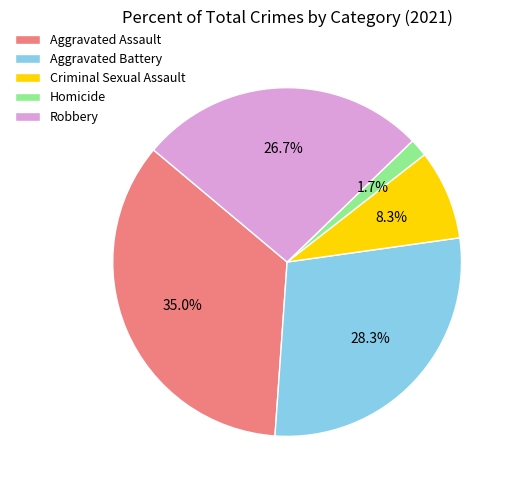

Is there a majority slice in this chart?

No